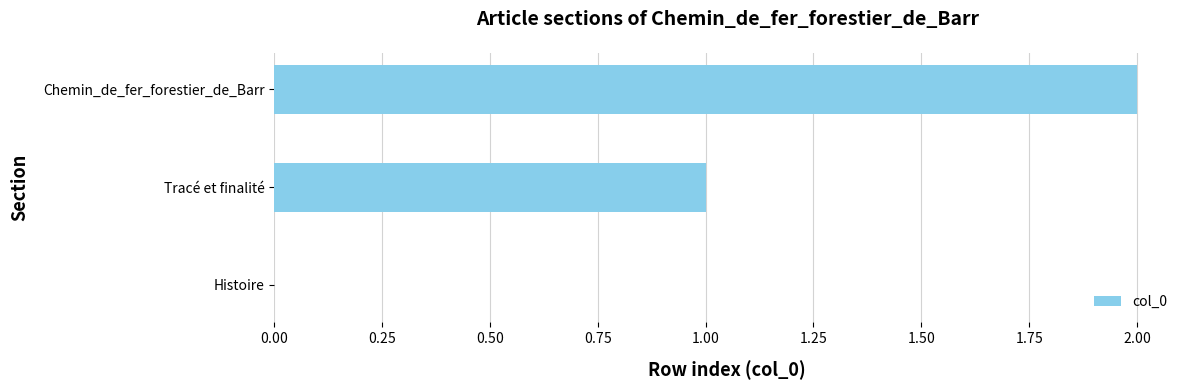

What is the average value?

1